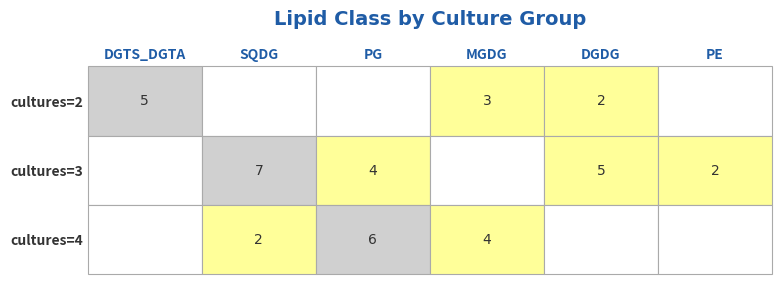

Reading left to right, list all the values displayed in this chart.

DGTS_DGTA: 5	0	0
SQDG: 0	7	2
PG: 0	4	6
MGDG: 3	0	4
DGDG: 2	5	0
PE: 0	2	0